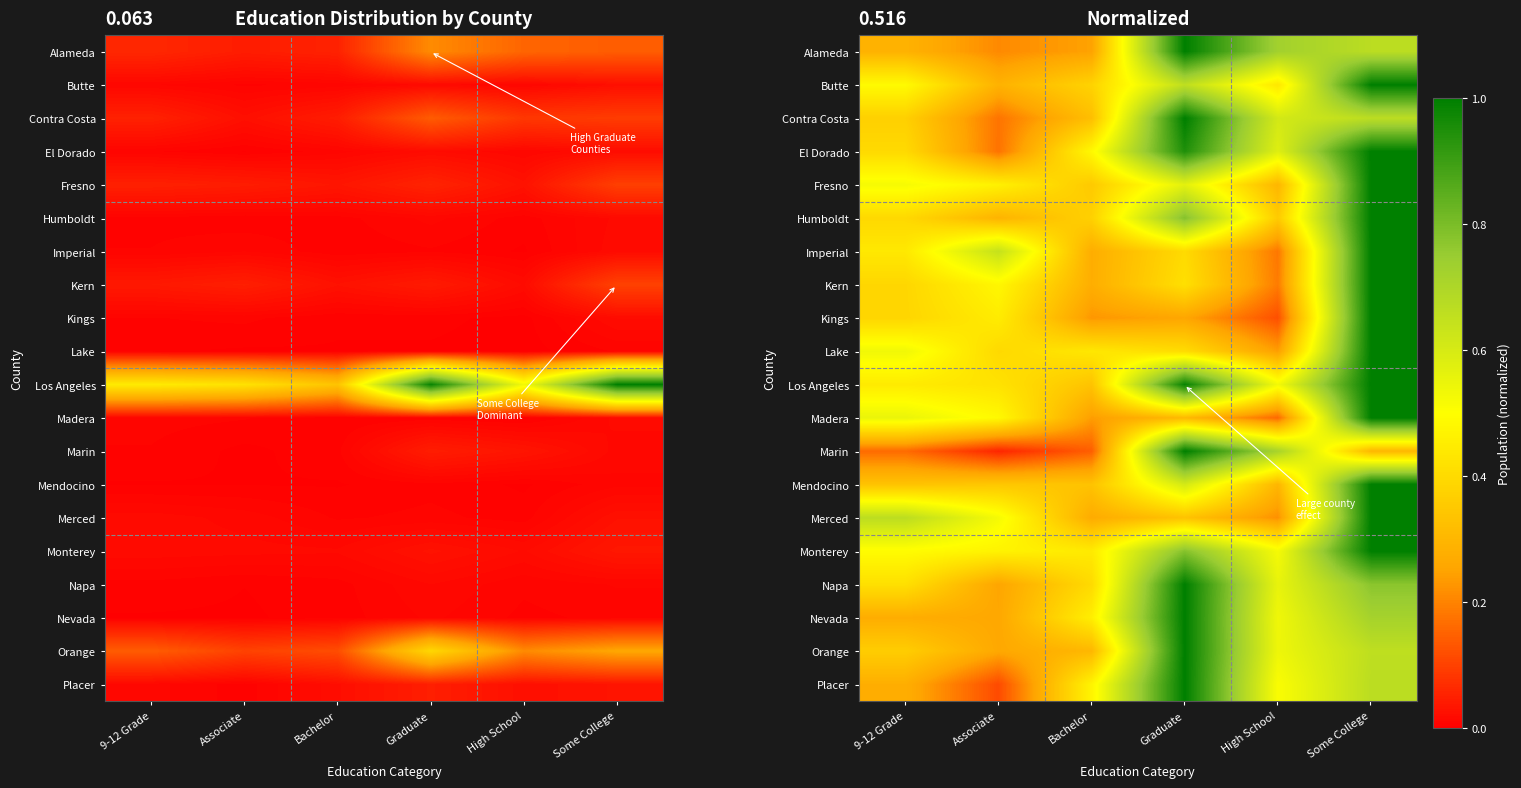

The Butte series shows 0.6 at 9-12 Grade. True or false?

False